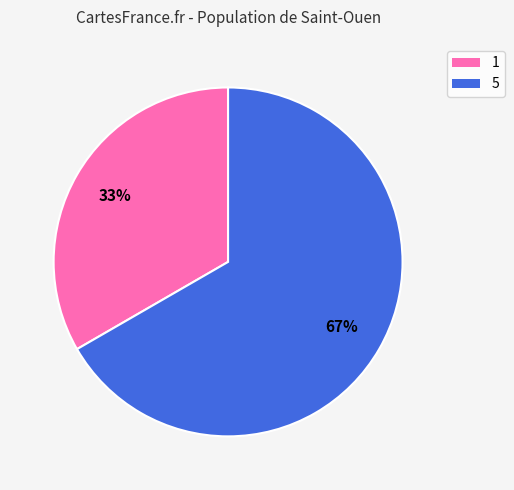

What percentage is the 1 slice, to the nearest percent?

33%